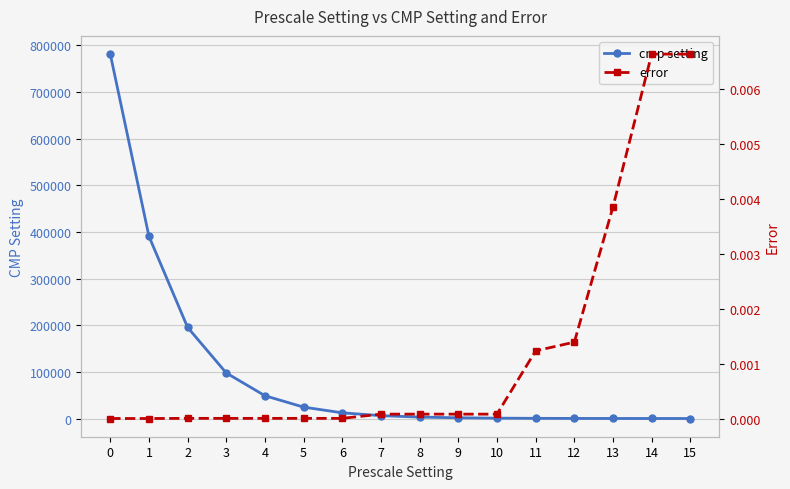

The value of cmp setting at 11 is 122.0. True or false?

False